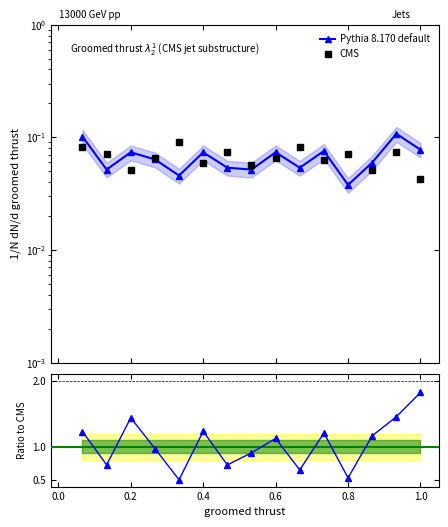

At which label does CMS reach its minimum?

1.0